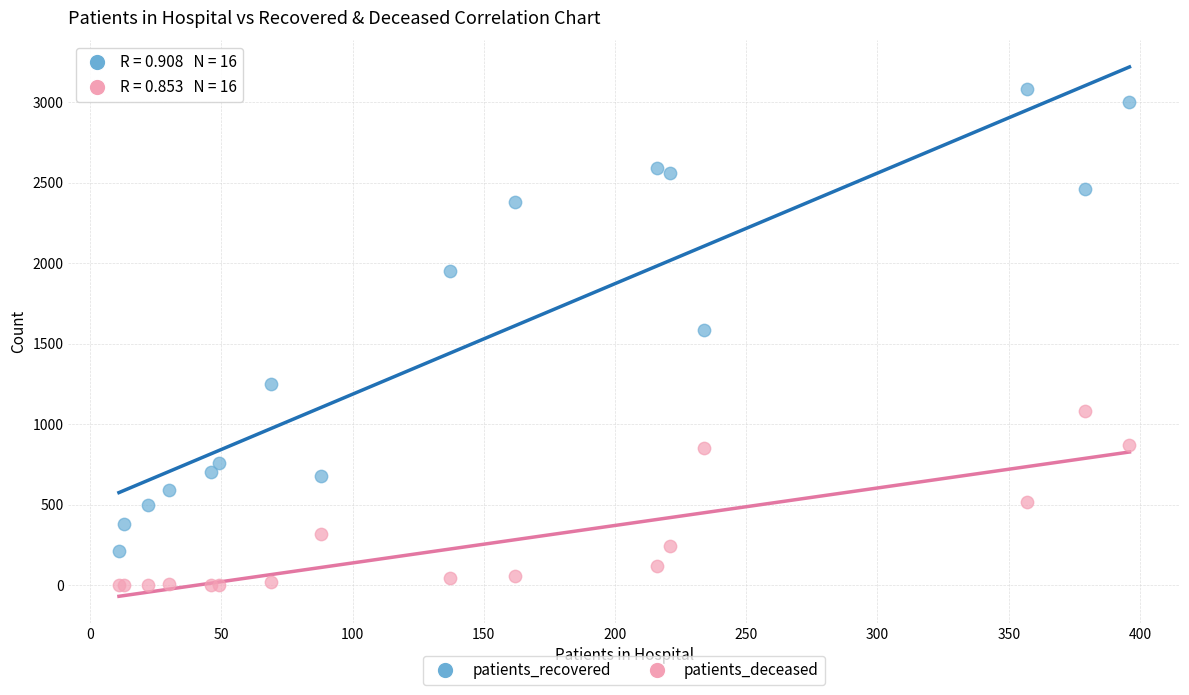

Which series reaches the maximum Y coordinate?

patients_recovered